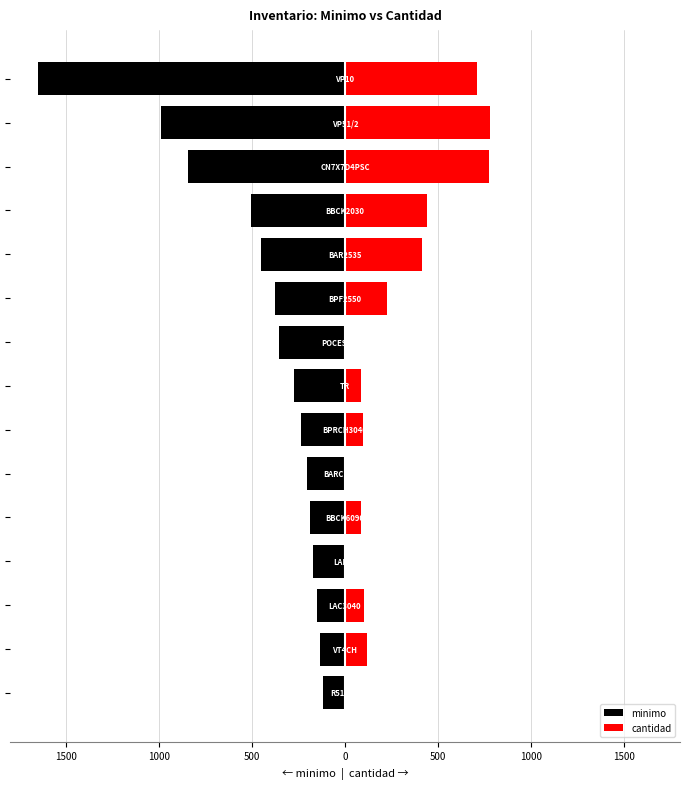

The value of minimo at 1000 is -377.5. True or false?

True